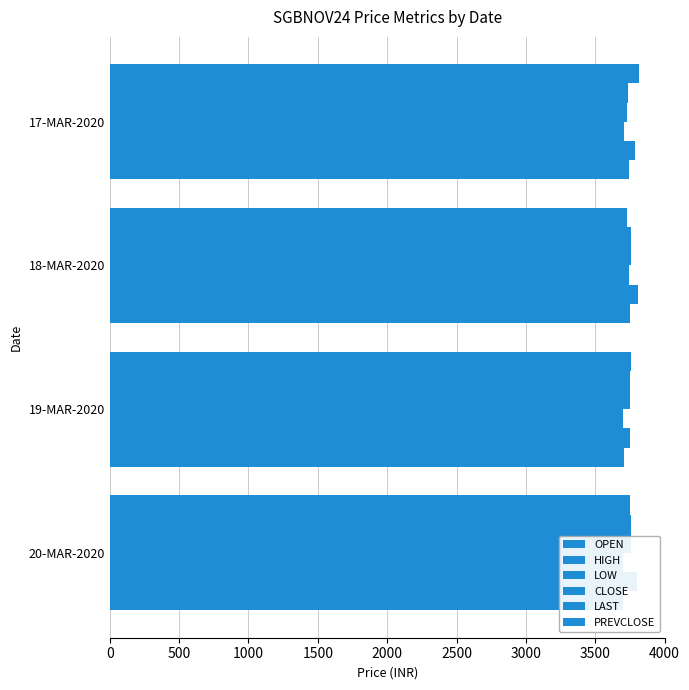

List the series in order of their peak value, highest first.

PREVCLOSE, HIGH, CLOSE, LAST, OPEN, LOW